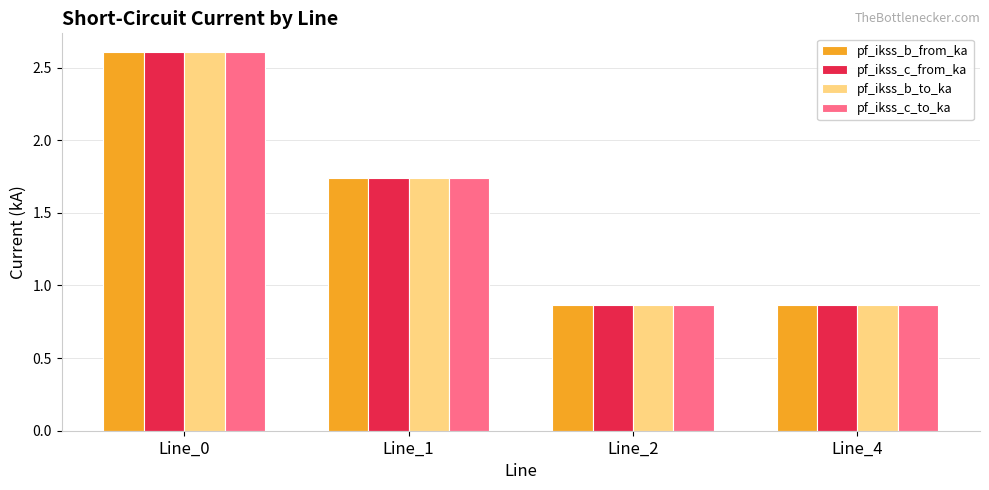

Is it true that pf_ikss_c_to_ka equals 2.6 at Line_0?

True